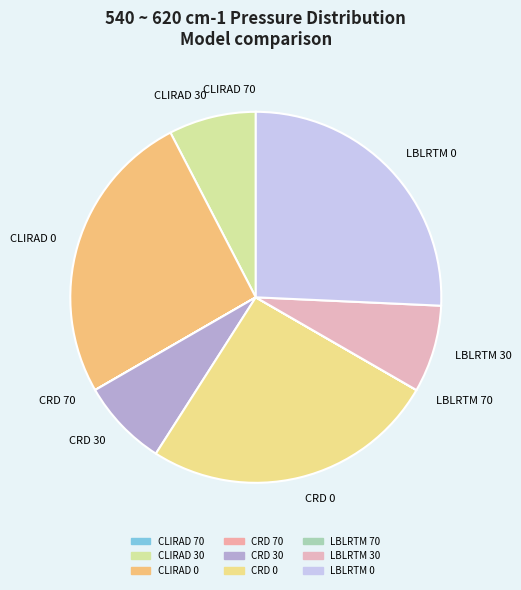

Does CRD 0 represent more than half of the total?

No